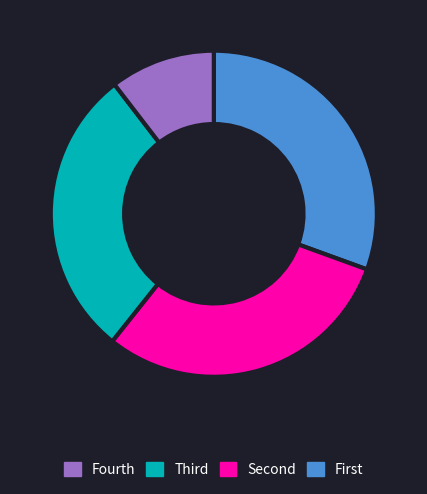

Does any single category account for the majority?

No